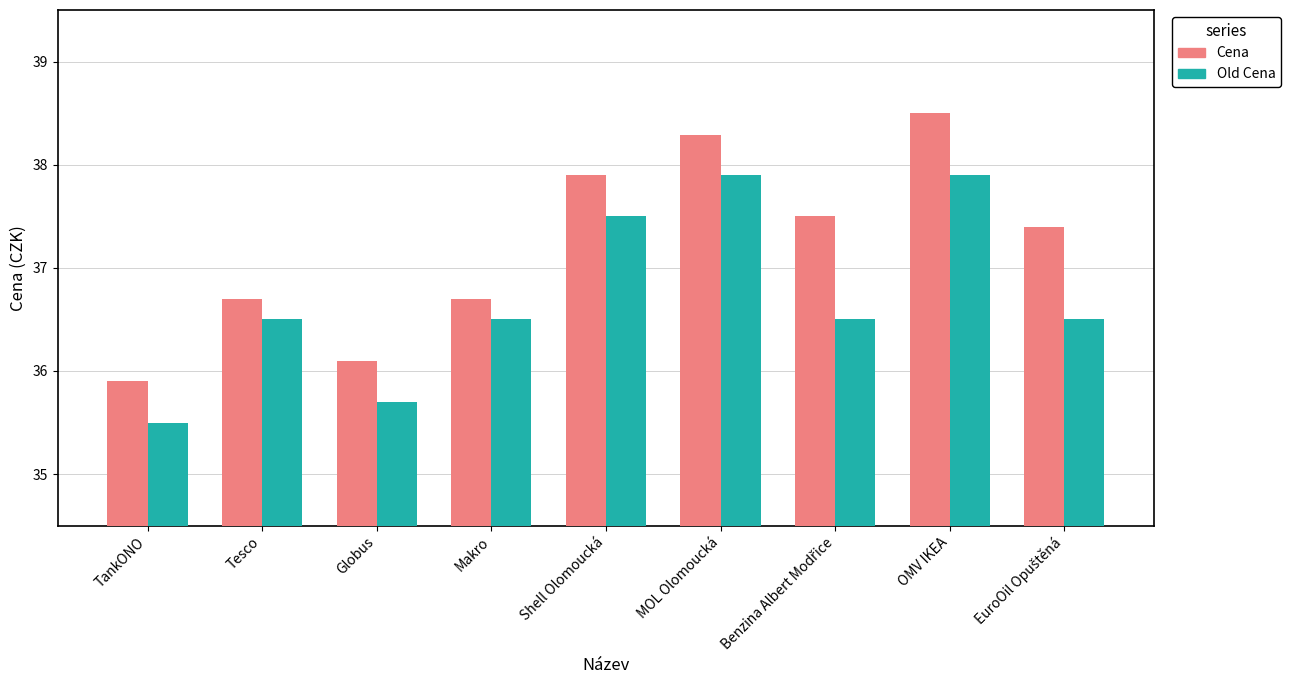

Rank the series by their average value, from lowest to highest.

Old Cena, Cena